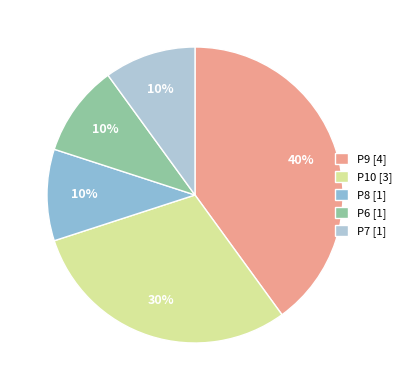

The P10 slice represents 30% of the pie. True or false?

True